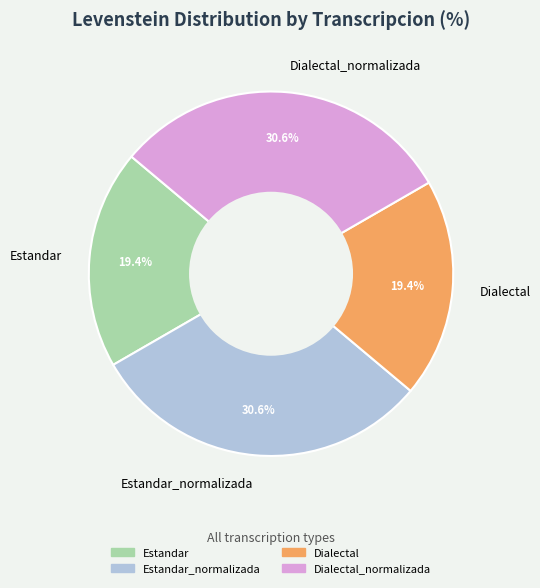

The Estandar slice represents 19% of the pie. True or false?

True